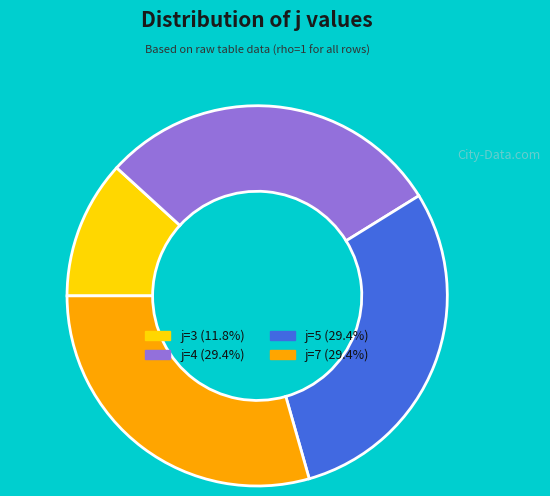

Approximately how many times larger is the value at j=3 (11.8%) compared to j=5 (29.4%)?

0.4